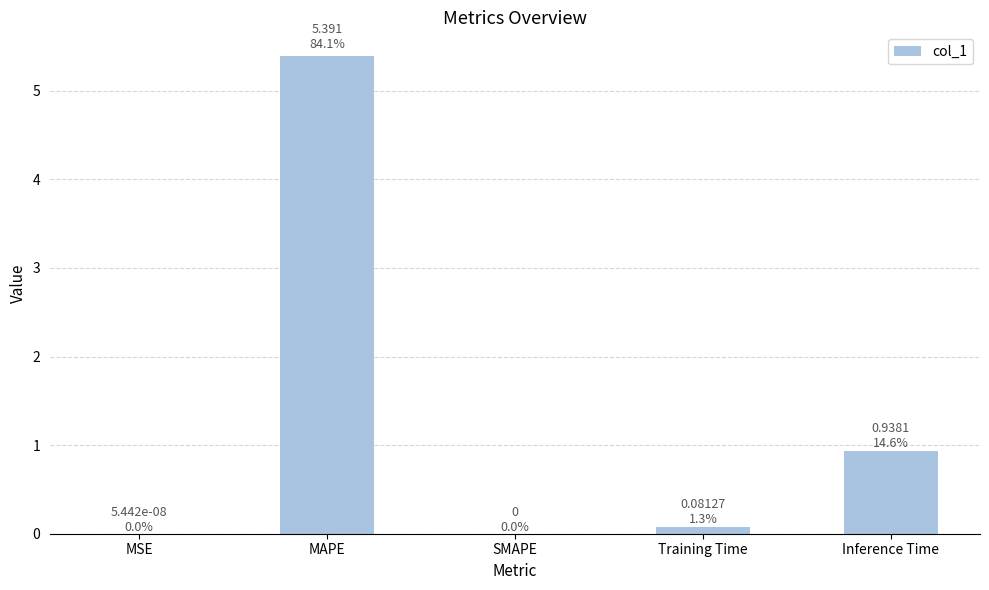

What is the average value?

1.3